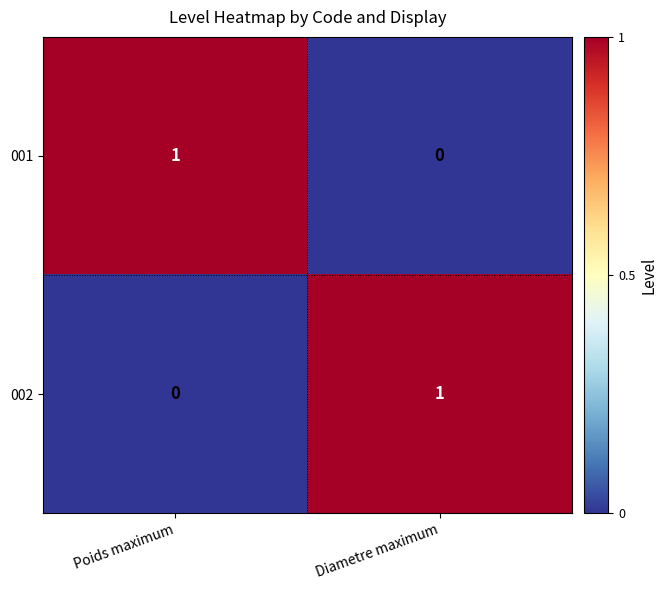

Which category has the lowest value in the 001 series?

Diametre maximum